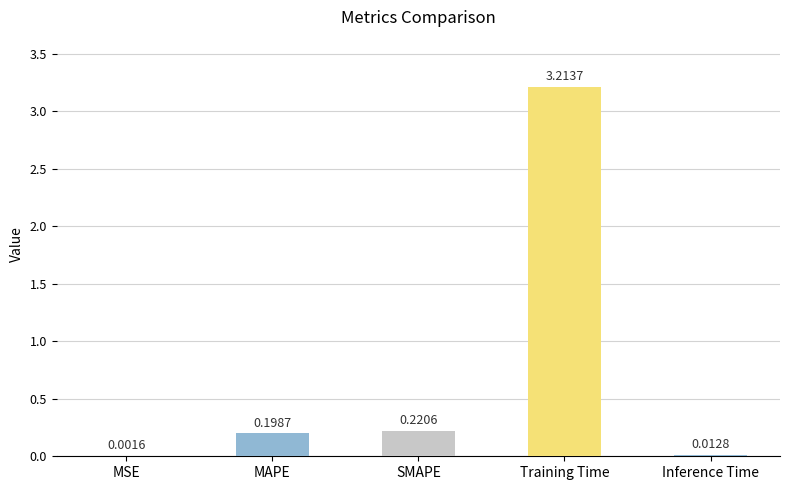

Which has a higher value, MAPE or Inference Time?

MAPE